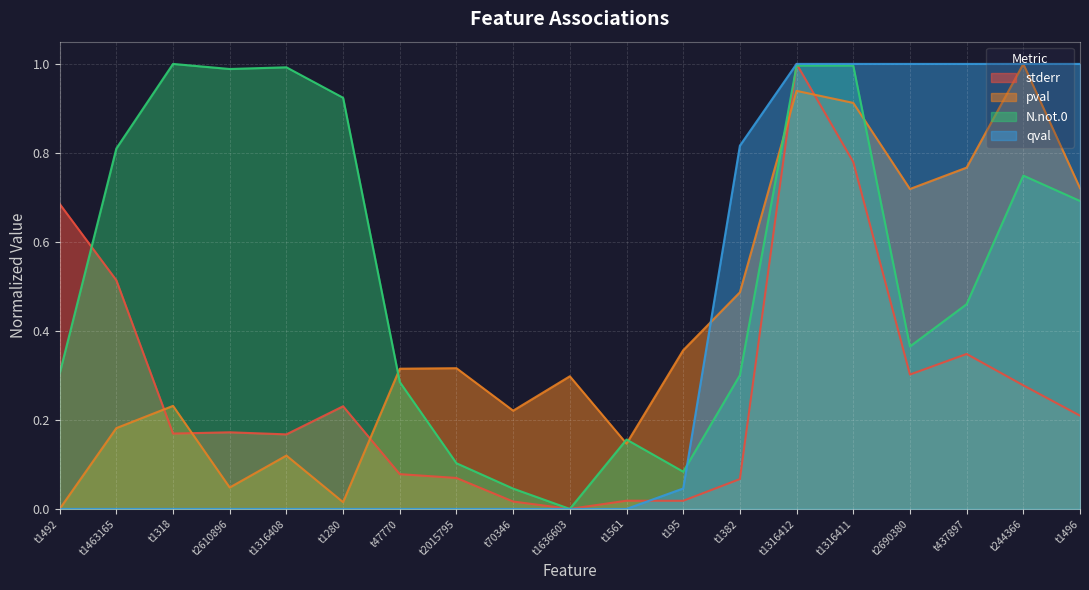

Is the value of stderr at t437897 greater than the value of N.not.0 at t2015795?

Yes